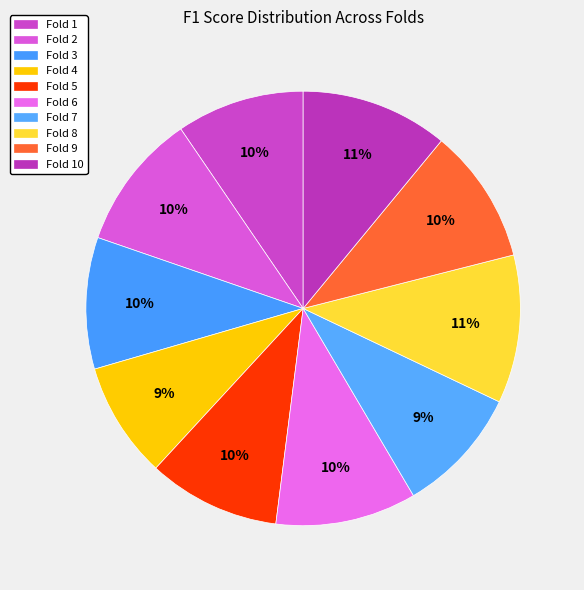

Combined, what portion of the pie is Fold 8 and Fold 2?

21.2%